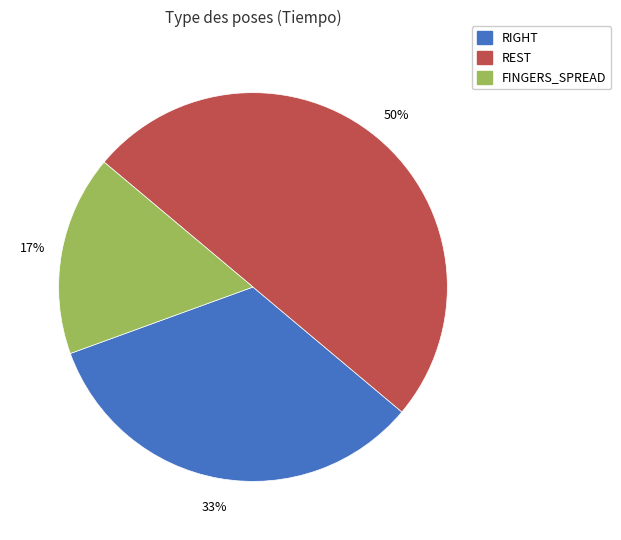

Rank the categories by value from lowest to highest.

FINGERS_SPREAD, RIGHT, REST